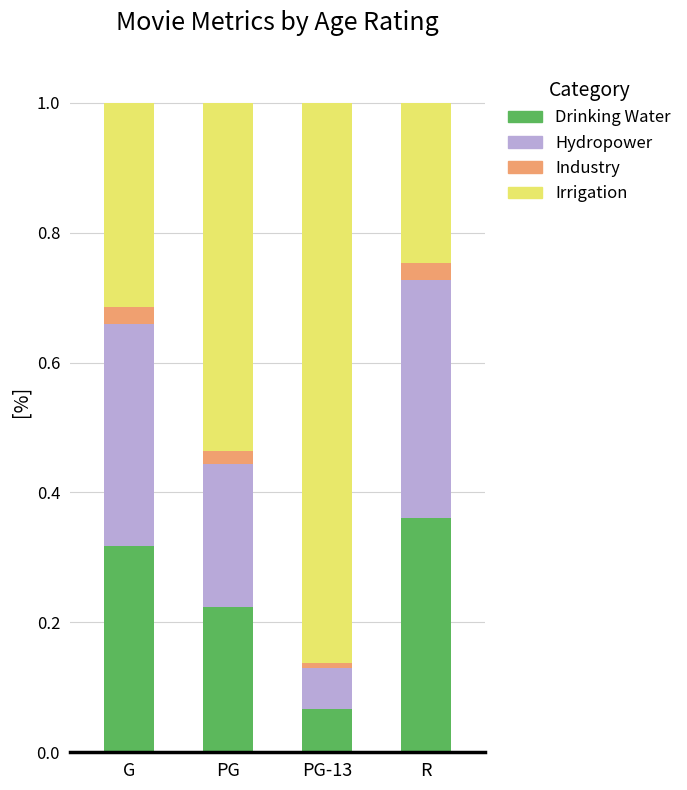

Does the chart contain any negative values?

No